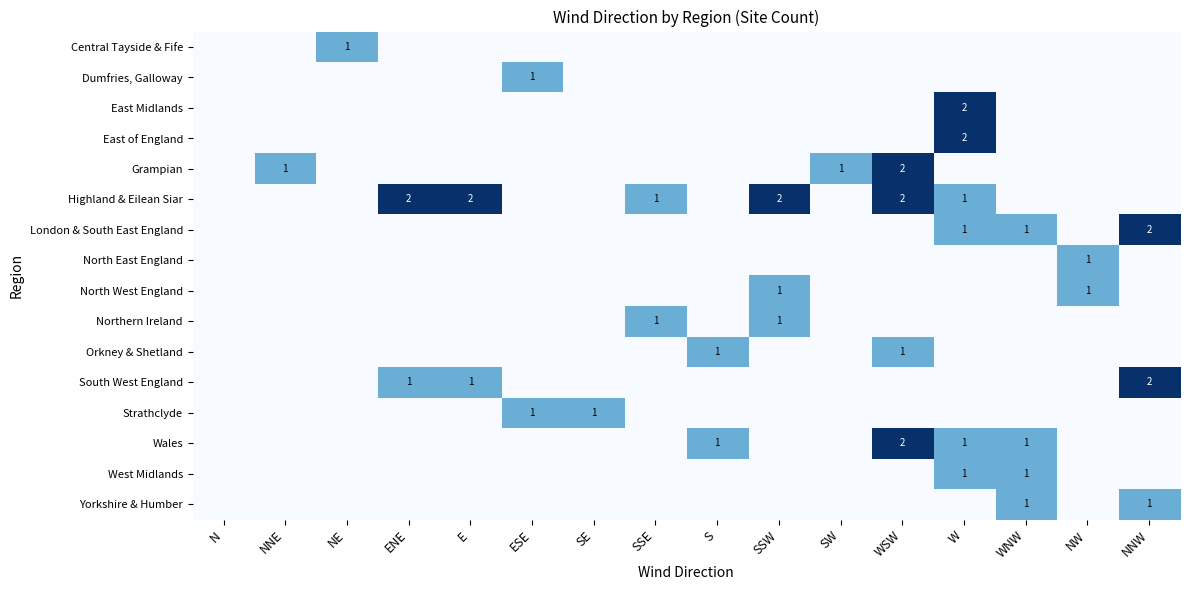

Is it true that East Midlands equals 2 at W?

True